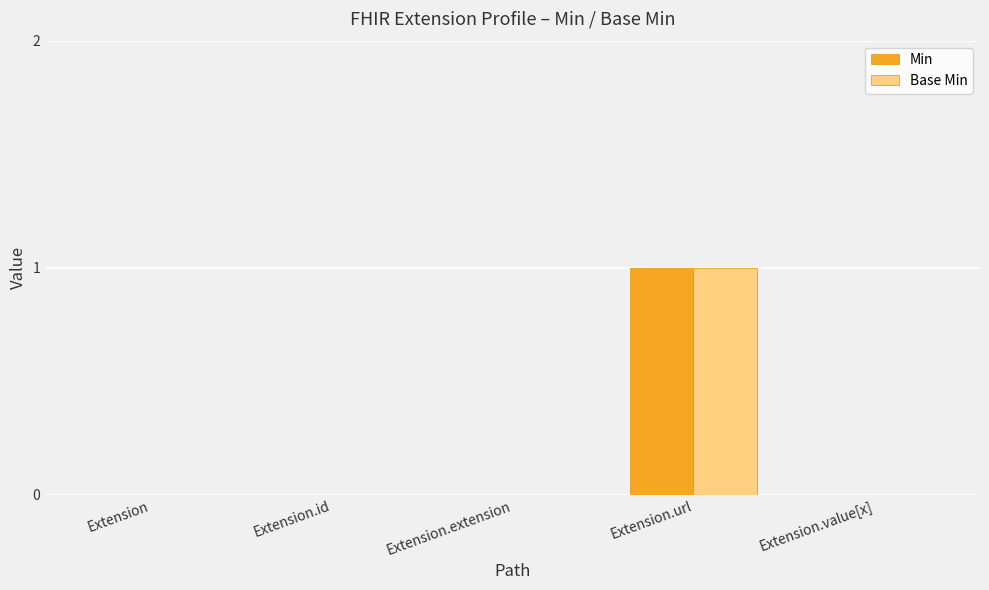

The Min series shows 0 at Extension.url. True or false?

False